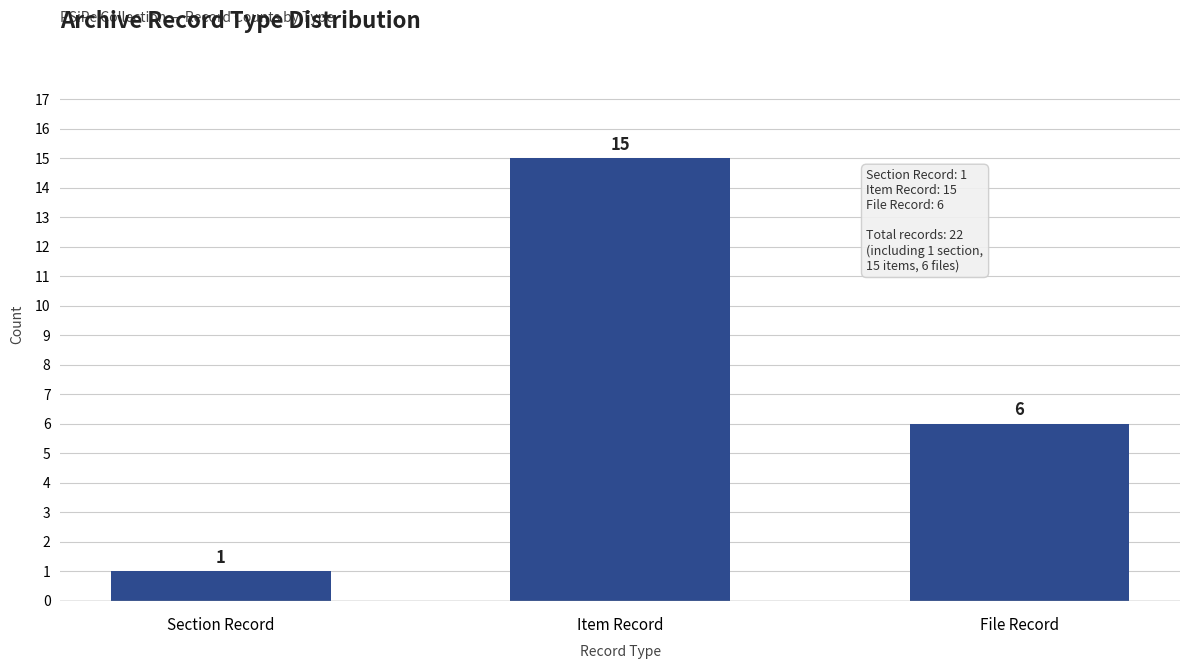

Reading left to right, list all the values displayed in this chart.

1	15	6